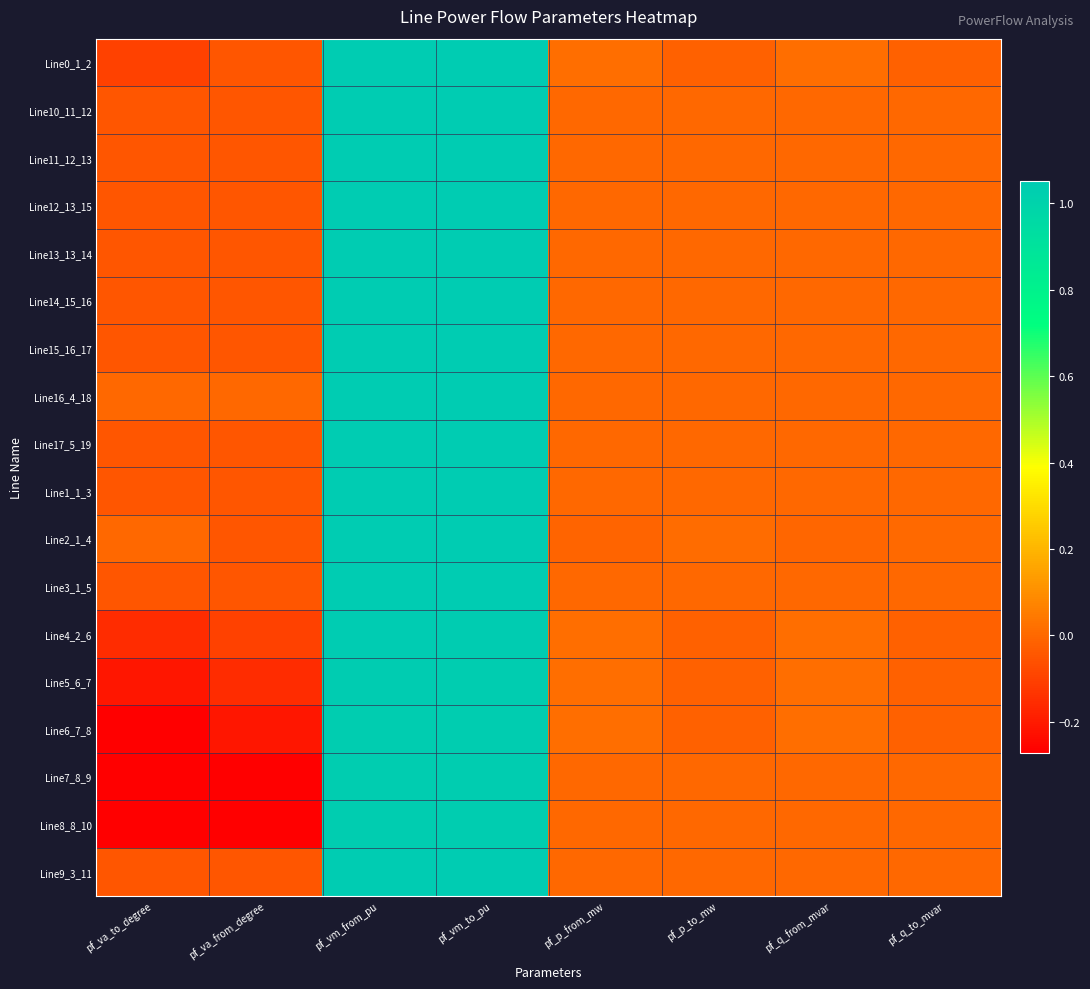

Reading left to right, list all the values displayed in this chart.

Line0_1_2: pf_va_to_degree=-0.1	pf_va_from_degree=-0.0	pf_vm_from_pu=1.0	pf_vm_to_pu=1.0	pf_p_from_mw=0.0	pf_p_to_mw=-0.0	pf_q_from_mvar=0.0	pf_q_to_mvar=-0.0
Line10_11_12: pf_va_to_degree=-0.0	pf_va_from_degree=-0.0	pf_vm_from_pu=1.0	pf_vm_to_pu=1.0	pf_p_from_mw=0.0	pf_p_to_mw=0.0	pf_q_from_mvar=0.0	pf_q_to_mvar=0.0
Line11_12_13: pf_va_to_degree=-0.0	pf_va_from_degree=-0.0	pf_vm_from_pu=1.0	pf_vm_to_pu=1.0	pf_p_from_mw=0.0	pf_p_to_mw=0.0	pf_q_from_mvar=0.0	pf_q_to_mvar=0.0
Line12_13_15: pf_va_to_degree=-0.0	pf_va_from_degree=-0.0	pf_vm_from_pu=1.0	pf_vm_to_pu=1.0	pf_p_from_mw=0.0	pf_p_to_mw=0.0	pf_q_from_mvar=0.0	pf_q_to_mvar=0.0
Line13_13_14: pf_va_to_degree=-0.0	pf_va_from_degree=-0.0	pf_vm_from_pu=1.0	pf_vm_to_pu=1.0	pf_p_from_mw=0.0	pf_p_to_mw=0.0	pf_q_from_mvar=0.0	pf_q_to_mvar=0.0
Line14_15_16: pf_va_to_degree=-0.0	pf_va_from_degree=-0.0	pf_vm_from_pu=1.0	pf_vm_to_pu=1.0	pf_p_from_mw=0.0	pf_p_to_mw=0.0	pf_q_from_mvar=0.0	pf_q_to_mvar=0.0
Line15_16_17: pf_va_to_degree=-0.0	pf_va_from_degree=-0.0	pf_vm_from_pu=1.0	pf_vm_to_pu=1.0	pf_p_from_mw=0.0	pf_p_to_mw=0.0	pf_q_from_mvar=0.0	pf_q_to_mvar=0.0
Line16_4_18: pf_va_to_degree=0.0	pf_va_from_degree=0.0	pf_vm_from_pu=1.0	pf_vm_to_pu=1.0	pf_p_from_mw=0.0	pf_p_to_mw=0.0	pf_q_from_mvar=0.0	pf_q_to_mvar=0.0
Line17_5_19: pf_va_to_degree=-0.0	pf_va_from_degree=-0.0	pf_vm_from_pu=1.0	pf_vm_to_pu=1.0	pf_p_from_mw=0.0	pf_p_to_mw=0.0	pf_q_from_mvar=0.0	pf_q_to_mvar=0.0
Line1_1_3: pf_va_to_degree=-0.0	pf_va_from_degree=-0.0	pf_vm_from_pu=1.0	pf_vm_to_pu=1.0	pf_p_from_mw=0.0	pf_p_to_mw=0.0	pf_q_from_mvar=0.0	pf_q_to_mvar=0.0
Line2_1_4: pf_va_to_degree=0.0	pf_va_from_degree=-0.0	pf_vm_from_pu=1.0	pf_vm_to_pu=1.0	pf_p_from_mw=-0.0	pf_p_to_mw=0.0	pf_q_from_mvar=-0.0	pf_q_to_mvar=0.0
Line3_1_5: pf_va_to_degree=-0.0	pf_va_from_degree=-0.0	pf_vm_from_pu=1.0	pf_vm_to_pu=1.0	pf_p_from_mw=0.0	pf_p_to_mw=0.0	pf_q_from_mvar=0.0	pf_q_to_mvar=0.0
Line4_2_6: pf_va_to_degree=-0.2	pf_va_from_degree=-0.1	pf_vm_from_pu=1.0	pf_vm_to_pu=1.0	pf_p_from_mw=0.0	pf_p_to_mw=-0.0	pf_q_from_mvar=0.0	pf_q_to_mvar=-0.0
Line5_6_7: pf_va_to_degree=-0.2	pf_va_from_degree=-0.2	pf_vm_from_pu=1.0	pf_vm_to_pu=1.0	pf_p_from_mw=0.0	pf_p_to_mw=-0.0	pf_q_from_mvar=0.0	pf_q_to_mvar=-0.0
Line6_7_8: pf_va_to_degree=-0.3	pf_va_from_degree=-0.2	pf_vm_from_pu=1.0	pf_vm_to_pu=1.0	pf_p_from_mw=0.0	pf_p_to_mw=-0.0	pf_q_from_mvar=0.0	pf_q_to_mvar=-0.0
Line7_8_9: pf_va_to_degree=-0.3	pf_va_from_degree=-0.3	pf_vm_from_pu=1.0	pf_vm_to_pu=1.0	pf_p_from_mw=-0.0	pf_p_to_mw=0.0	pf_q_from_mvar=0.0	pf_q_to_mvar=0.0
Line8_8_10: pf_va_to_degree=-0.3	pf_va_from_degree=-0.3	pf_vm_from_pu=1.0	pf_vm_to_pu=1.0	pf_p_from_mw=-0.0	pf_p_to_mw=0.0	pf_q_from_mvar=0.0	pf_q_to_mvar=0.0
Line9_3_11: pf_va_to_degree=-0.0	pf_va_from_degree=-0.0	pf_vm_from_pu=1.0	pf_vm_to_pu=1.0	pf_p_from_mw=0.0	pf_p_to_mw=0.0	pf_q_from_mvar=0.0	pf_q_to_mvar=0.0